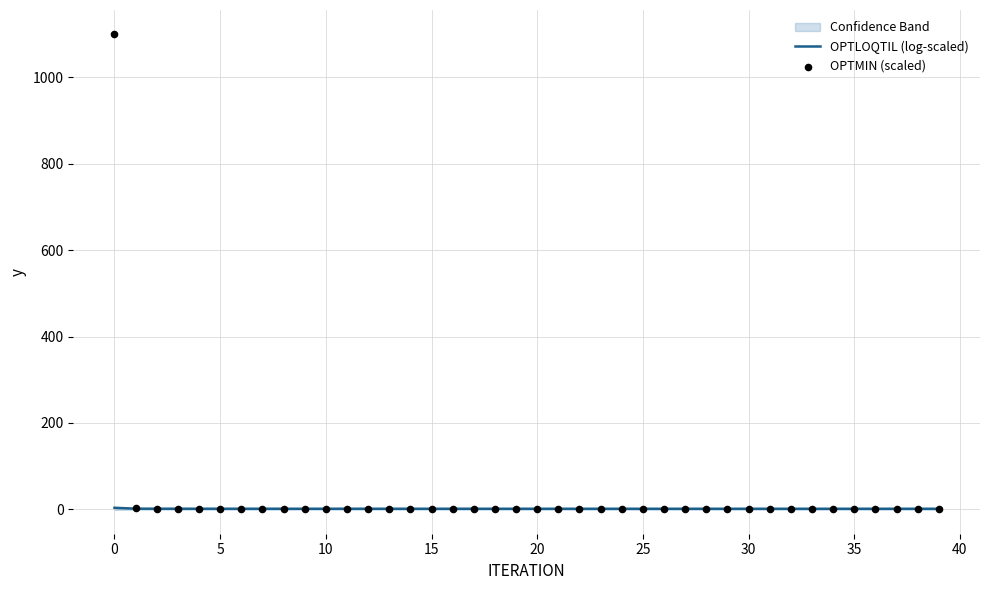

What are all the series names shown in the legend?

OPTLOQTIL (log-scaled), OPTMIN (scaled)